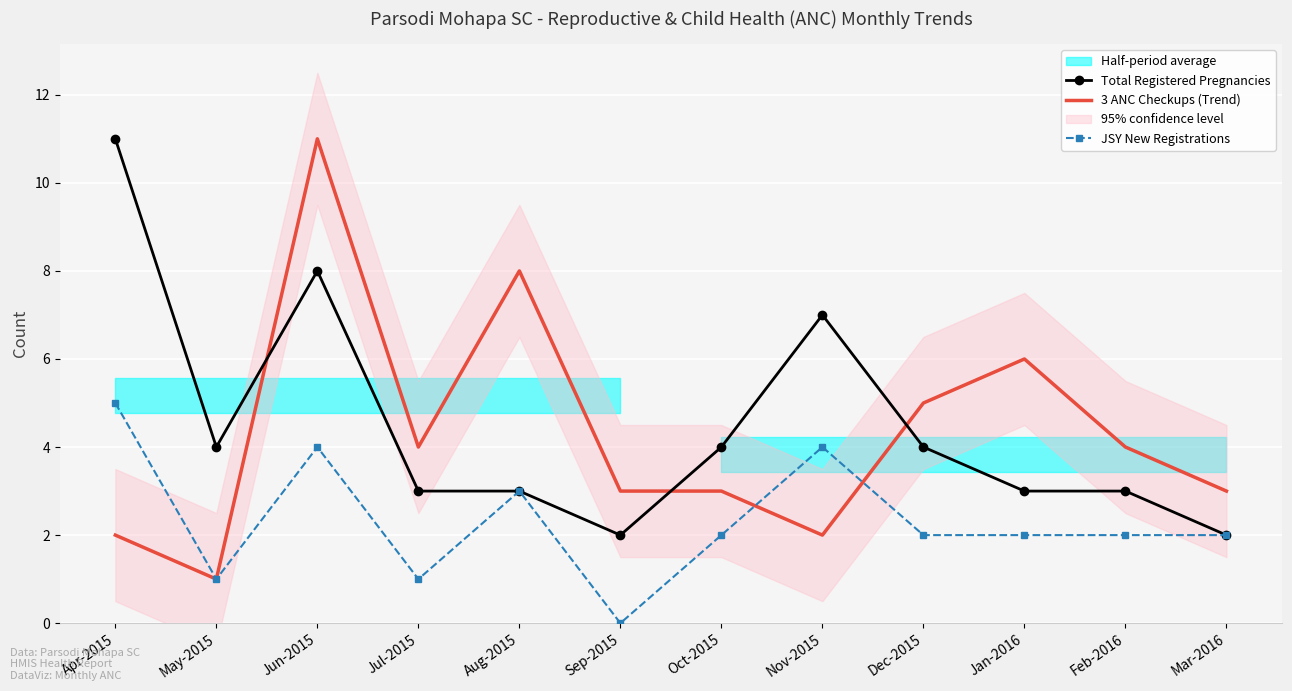

In JSY New Registrations, how many points are lower than both neighbors (excluding endpoints)?

3